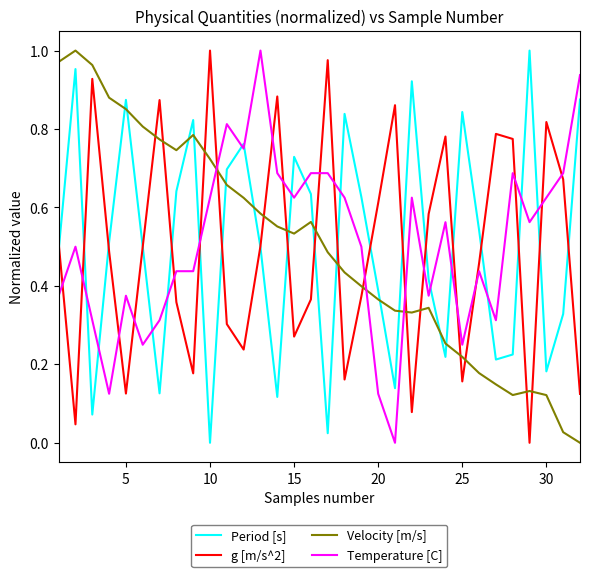

How many intersections are there between g [m/s^2] and Temperature [C]?

19